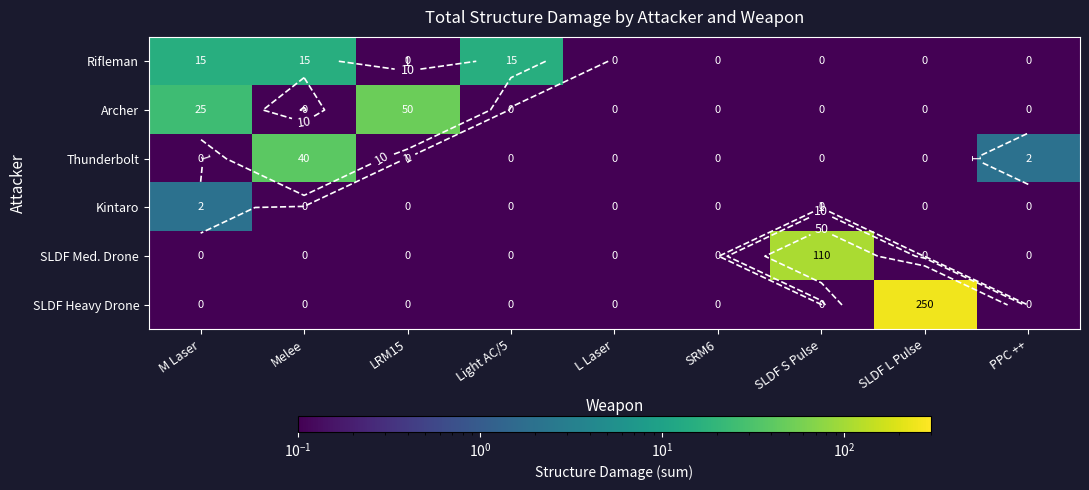

What is the difference between the maximum and minimum values in the Archer series?

49.9